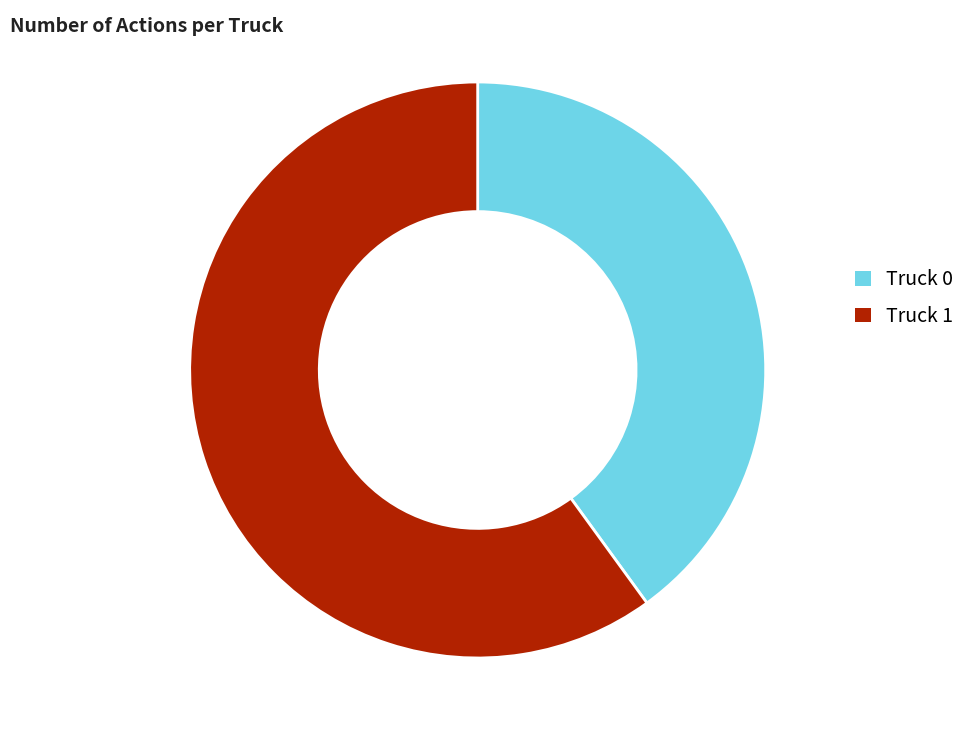

What is the largest slice in the pie chart?

Truck 1